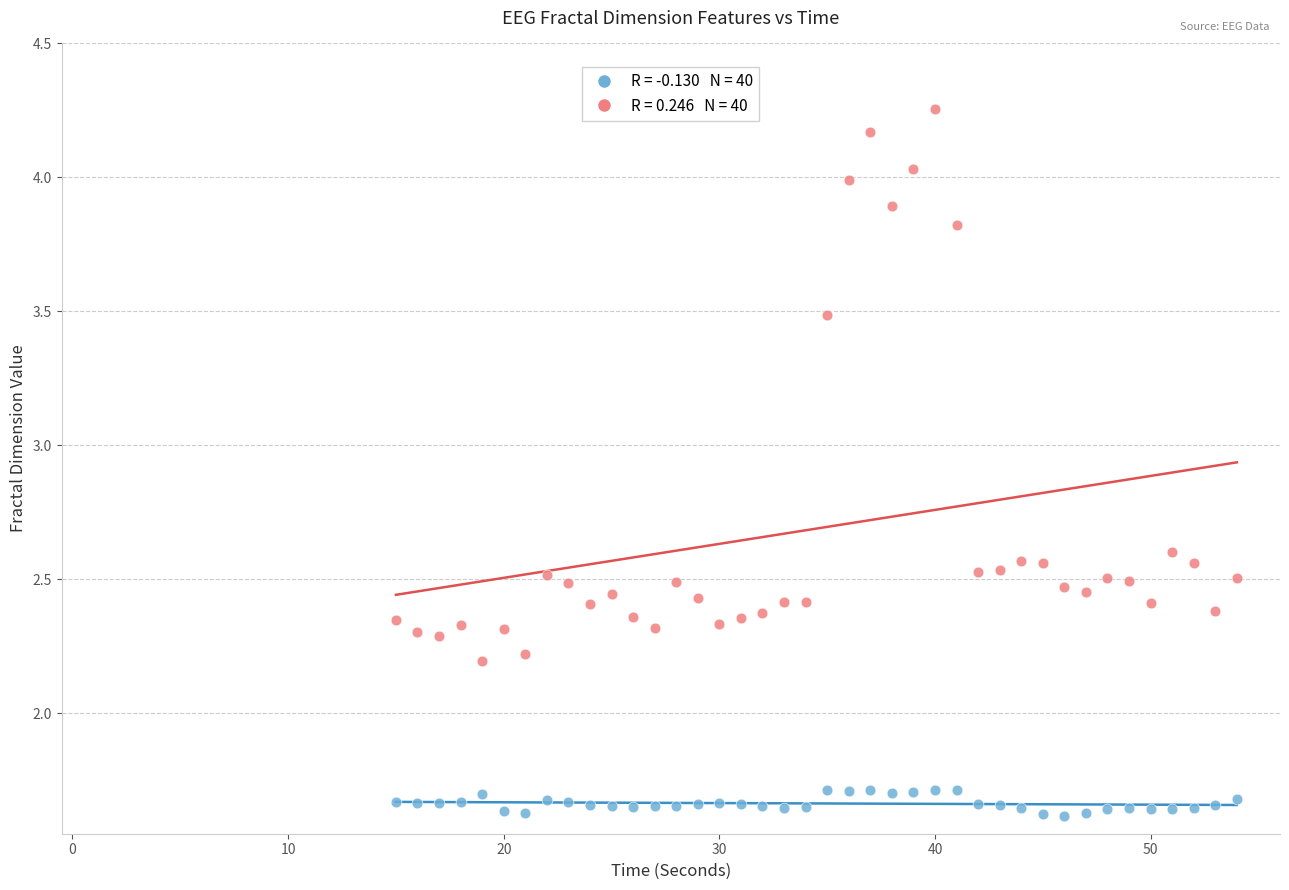

Across all data points, what is the range of X values (max minus min)?

39.0